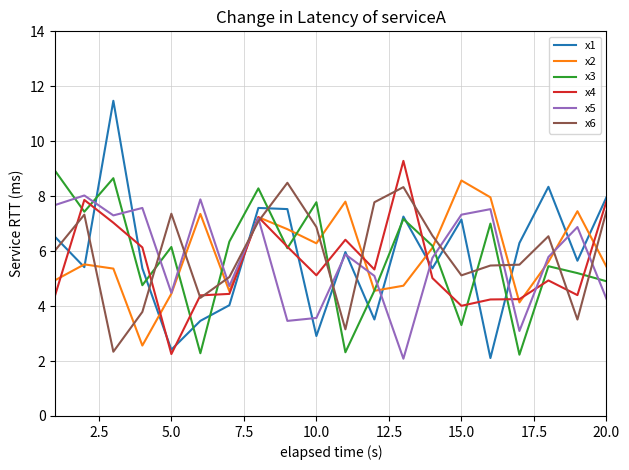

Which series has the largest range (max minus min)?

x1